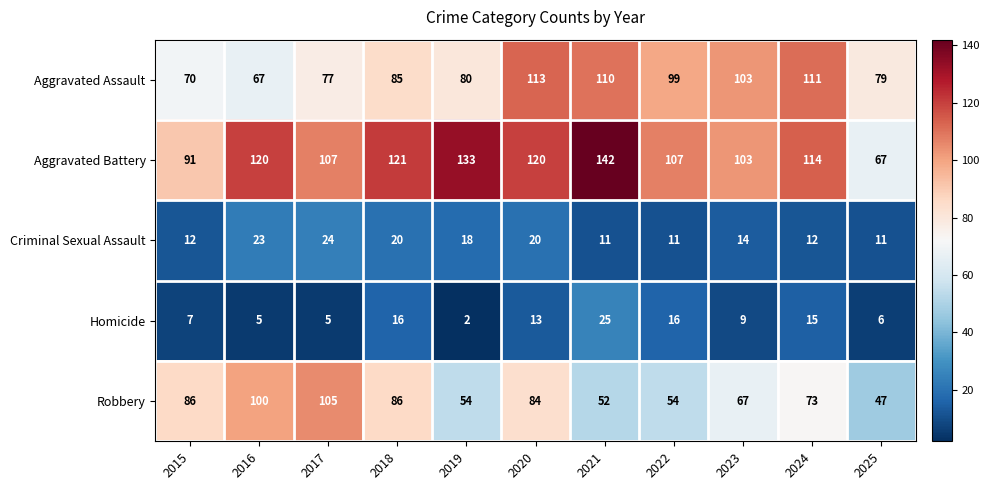

Which series has the largest range (max minus min)?

Aggravated Battery